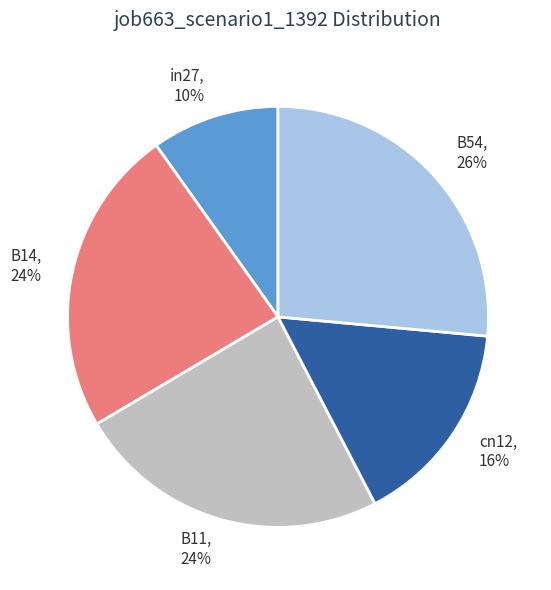

Between in27 and B54, which is larger?

B54